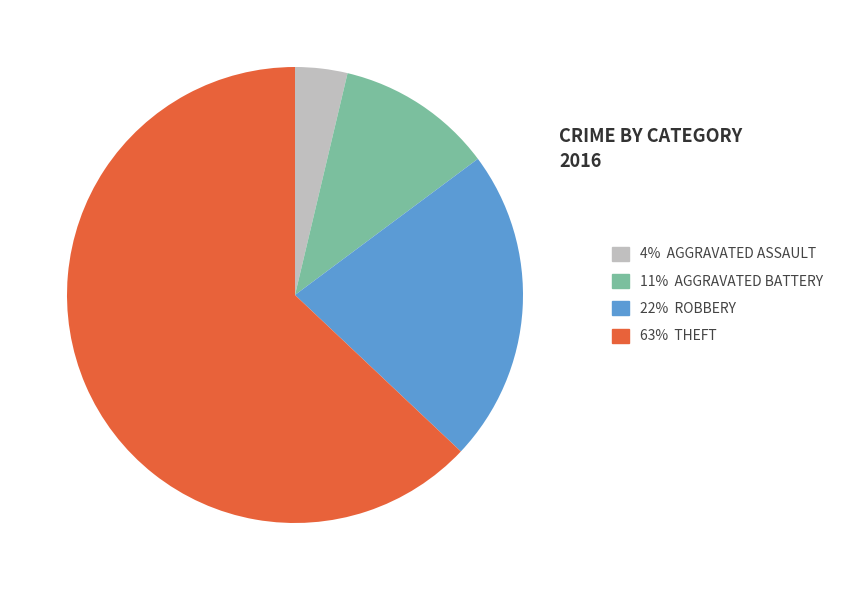

Does any single category account for the majority?

Yes